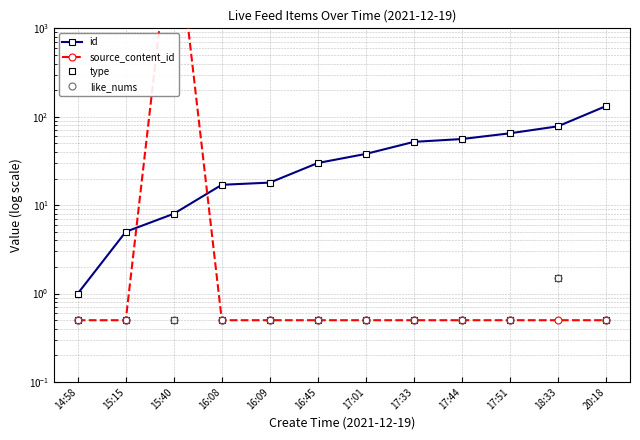

Reading right to left, list all the values displayed in this chart.

id: 20:18=132.0	18:33=78.0	17:51=65.0	17:44=56.0	17:33=52.0	17:01=38.0	16:45=30.0	16:09=18.0	16:08=17.0	15:40=8.0	15:15=5.0	14:58=1.0
source_content_id: 20:18=0.5	18:33=0.5	17:51=0.5	17:44=0.5	17:33=0.5	17:01=0.5	16:45=0.5	16:09=0.5	16:08=0.5	15:40=26274.6	15:15=0.5	14:58=0.5
type: 20:18=0.5	18:33=1.5	17:51=0.5	17:44=0.5	17:33=0.5	17:01=0.5	16:45=0.5	16:09=0.5	16:08=0.5	15:40=0.5	15:15=0.5	14:58=0.5
like_nums: 20:18=0.5	18:33=1.5	17:51=0.5	17:44=0.5	17:33=0.5	17:01=0.5	16:45=0.5	16:09=0.5	16:08=0.5	15:40=0.5	15:15=0.5	14:58=0.5